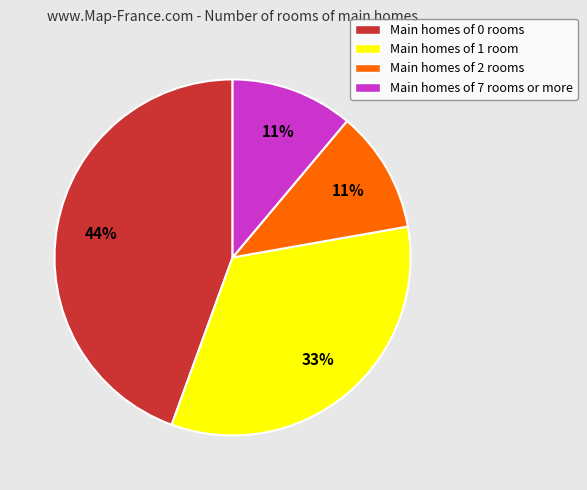

To the nearest percent, what is the difference between the Main homes of 7 rooms or more and Main homes of 1 room slice percentages?

22%